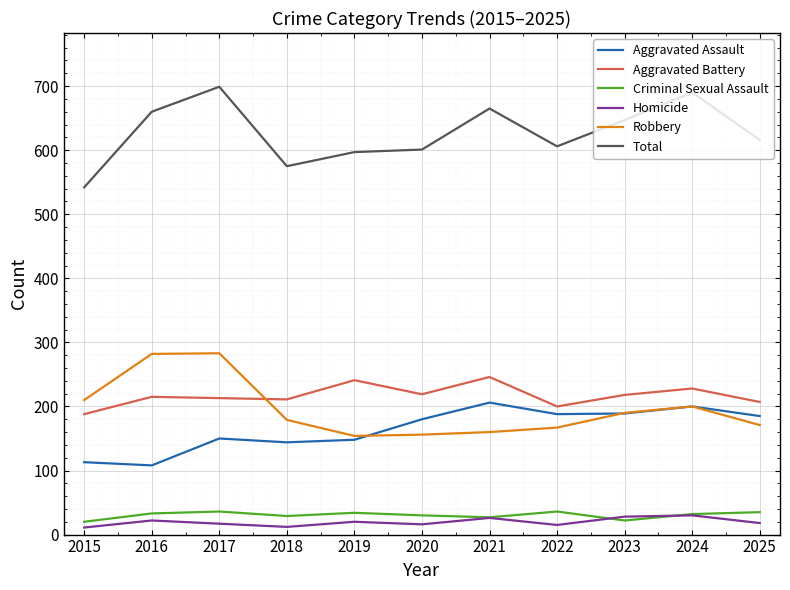

Is it true that Criminal Sexual Assault equals 35 at 2025?

True